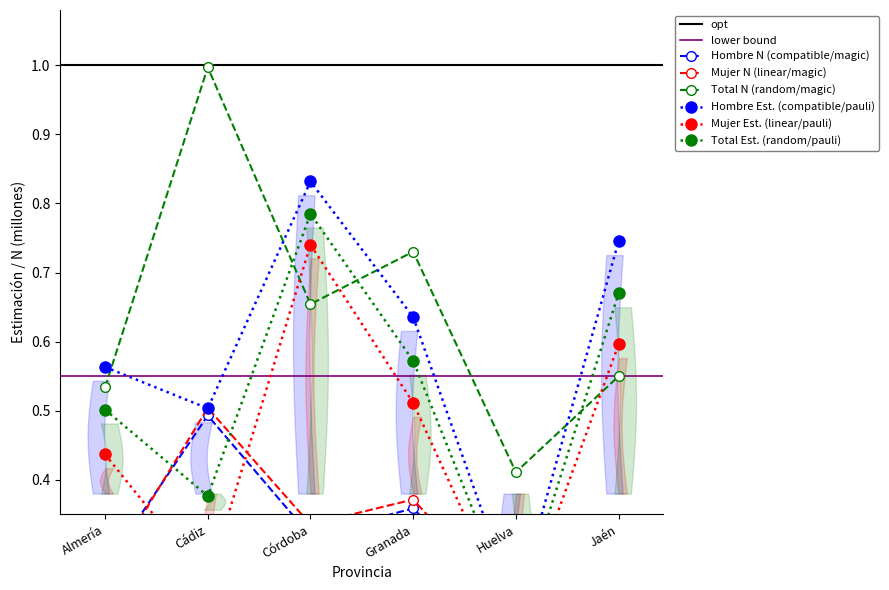

Rank the series at Almería from highest to lowest value.

Hombre Estimación puntual (Nunca), Total N (estimada), Total Estimación puntual (Nunca), Mujer Estimación puntual (Nunca), Hombre N (estimada), Mujer N (estimada)